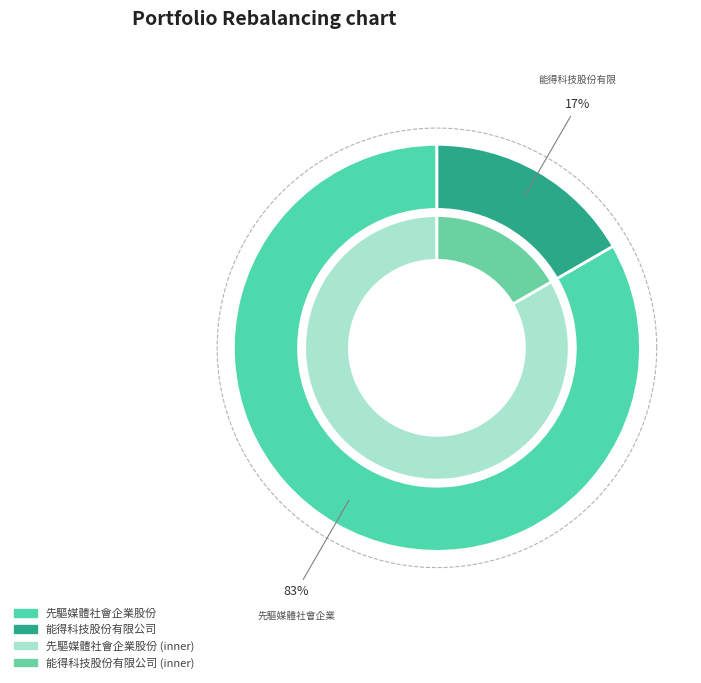

Is 能得科技股份有限公司 the majority of the pie?

No